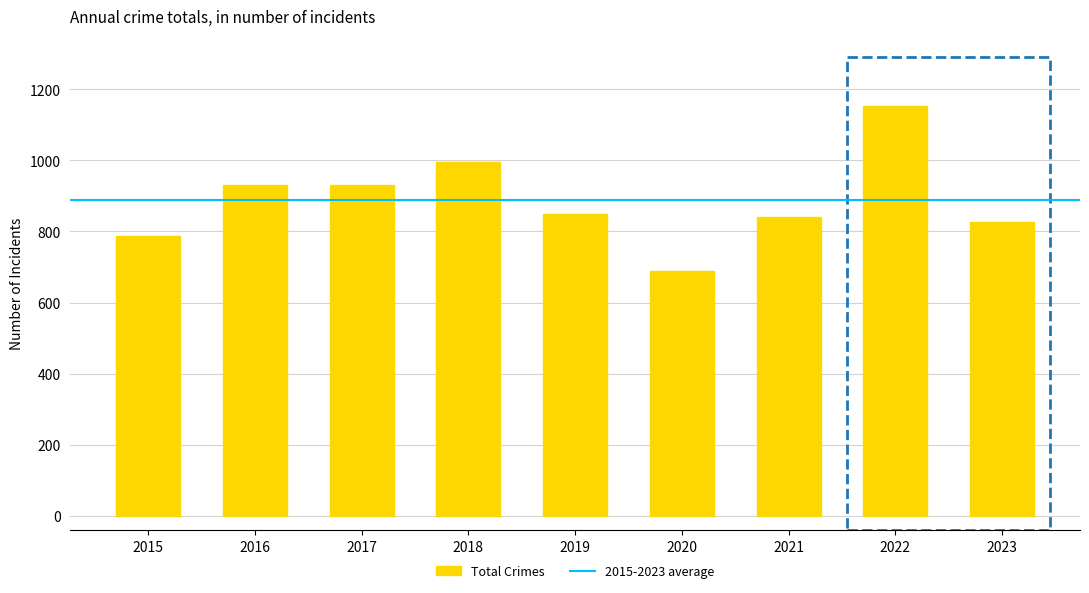

At which label does the data first exceed 850?

2016